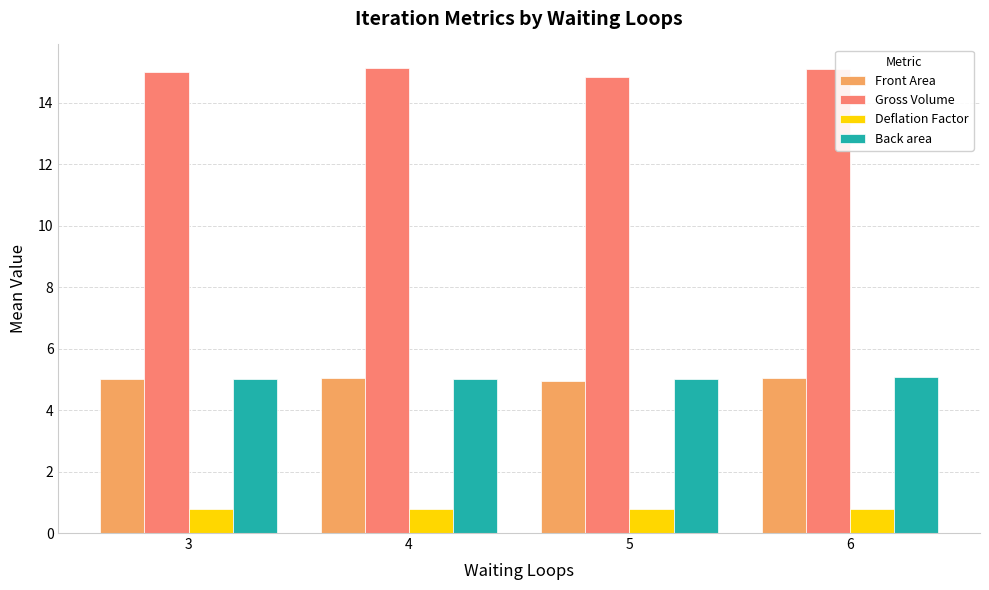

At how many categories does at least one series exceed 7?

4